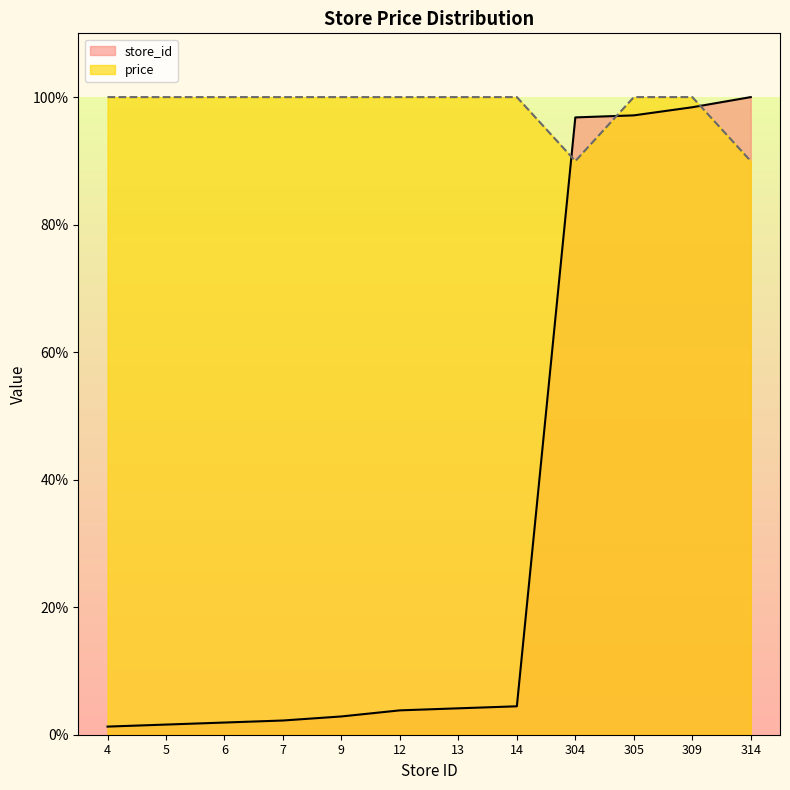

Which series has the widest spread of values?

store_id